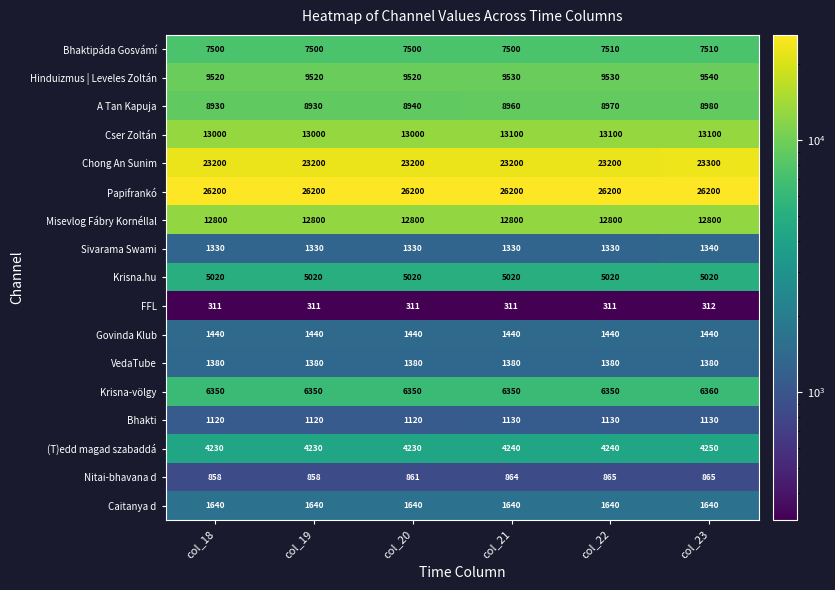

True or false: (T)edd magad szabaddá has a value of 4250 at col_23.

True